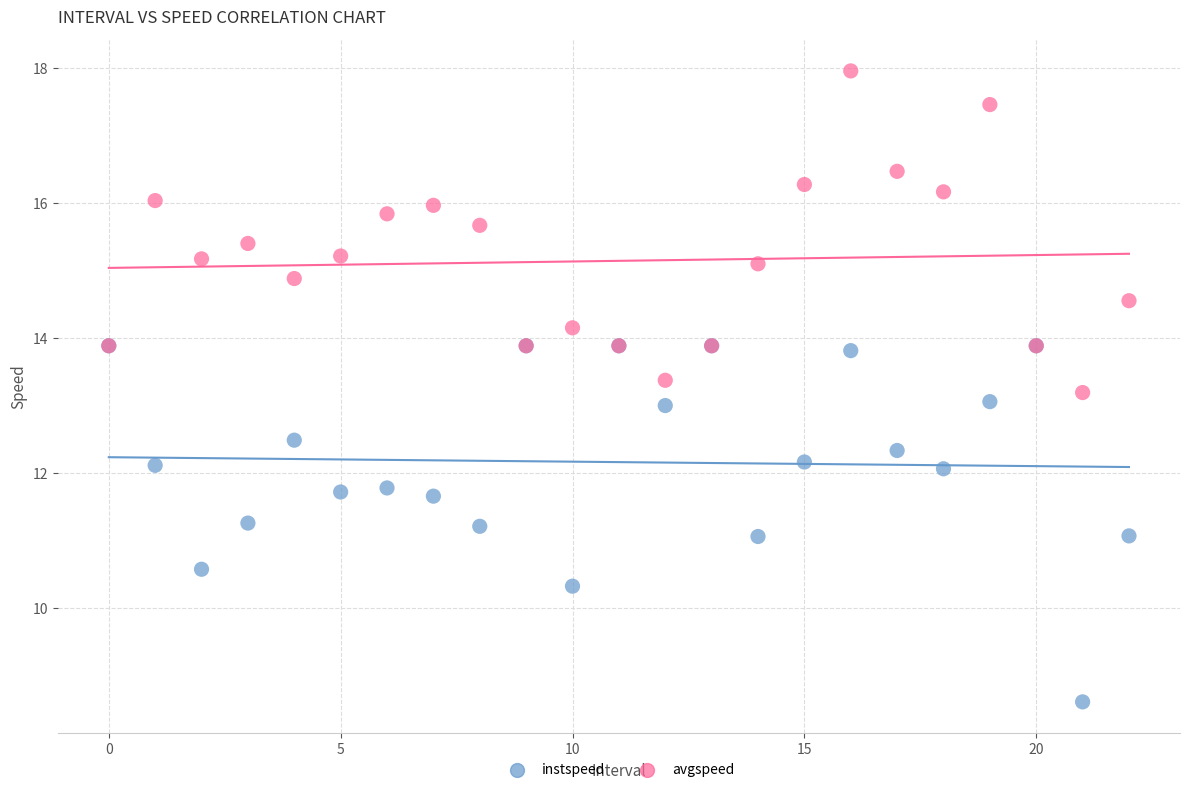

Which series contains the highest Y value?

avgspeed